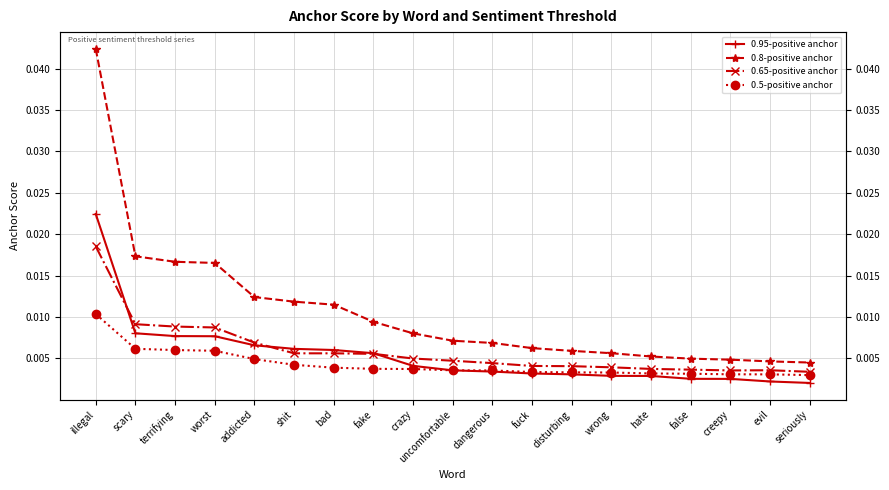

True or false: 0.8-positive anchor has more than 2 interior local peaks.

False